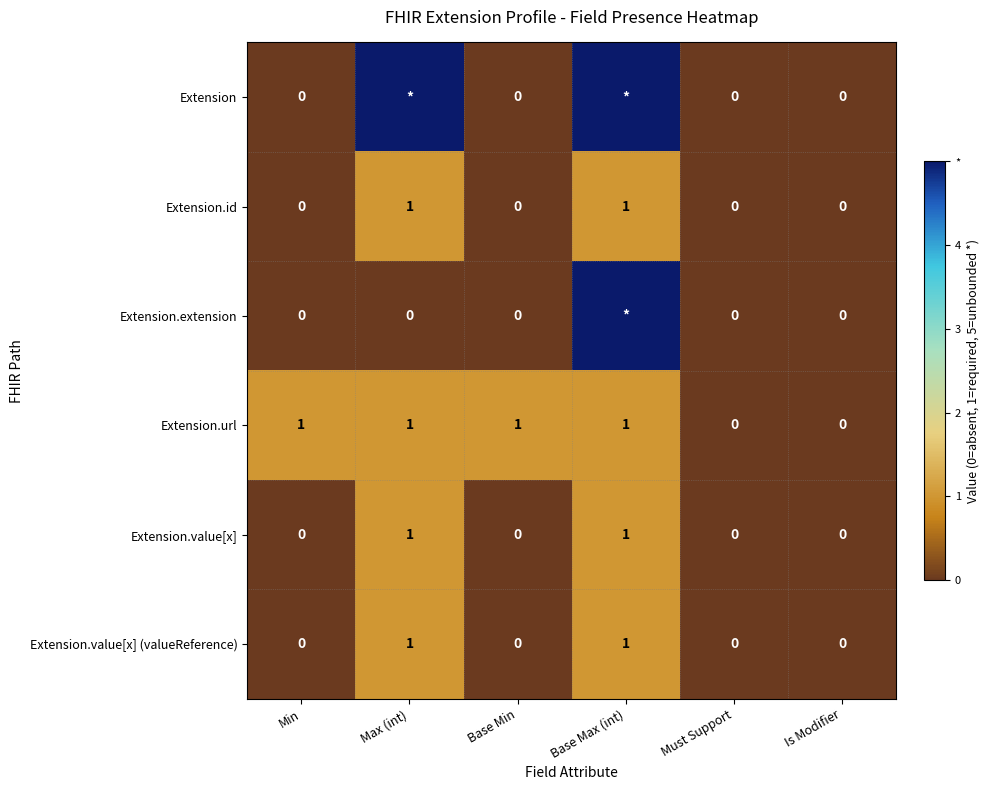

What is the sum of all Extension.url values?

4